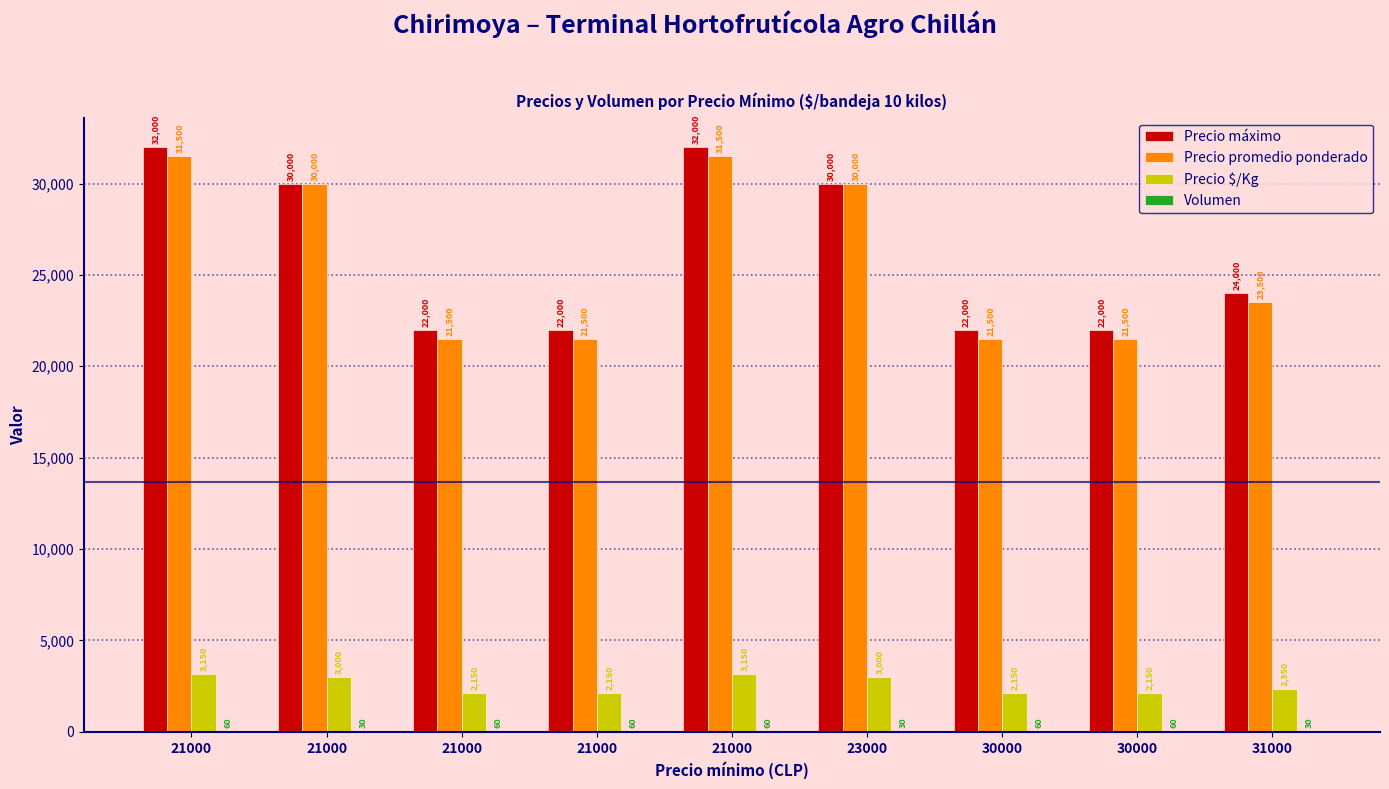

Rank the categories by Precio $/Kg value from highest to lowest.

21000, 21000, 21000, 23000, 31000, 21000, 21000, 30000, 30000